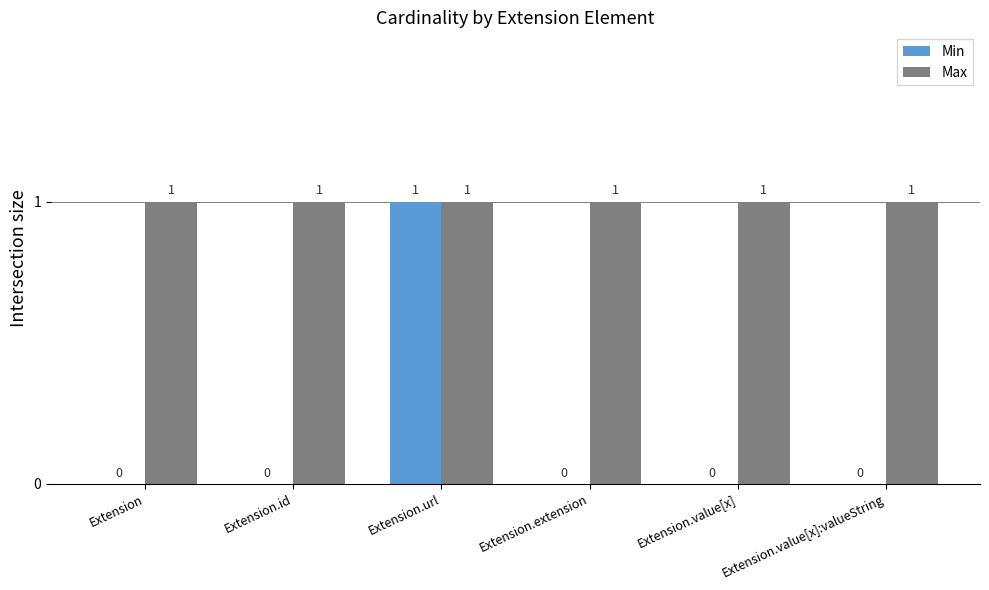

Reading right to left, transcribe all the data shown in this chart.

Min: Extension.value[x]:valueString=0	Extension.value[x]=0	Extension.extension=0	Extension.url=1	Extension.id=0	Extension=0
Max: Extension.value[x]:valueString=1	Extension.value[x]=1	Extension.extension=1	Extension.url=1	Extension.id=1	Extension=1